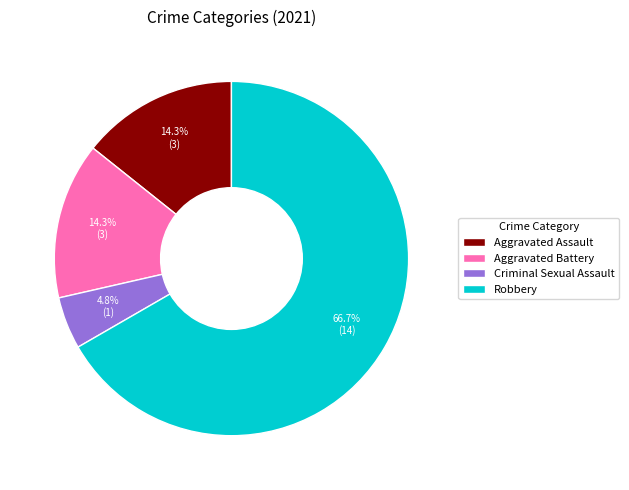

Which slice represents more than half of the pie?

Robbery